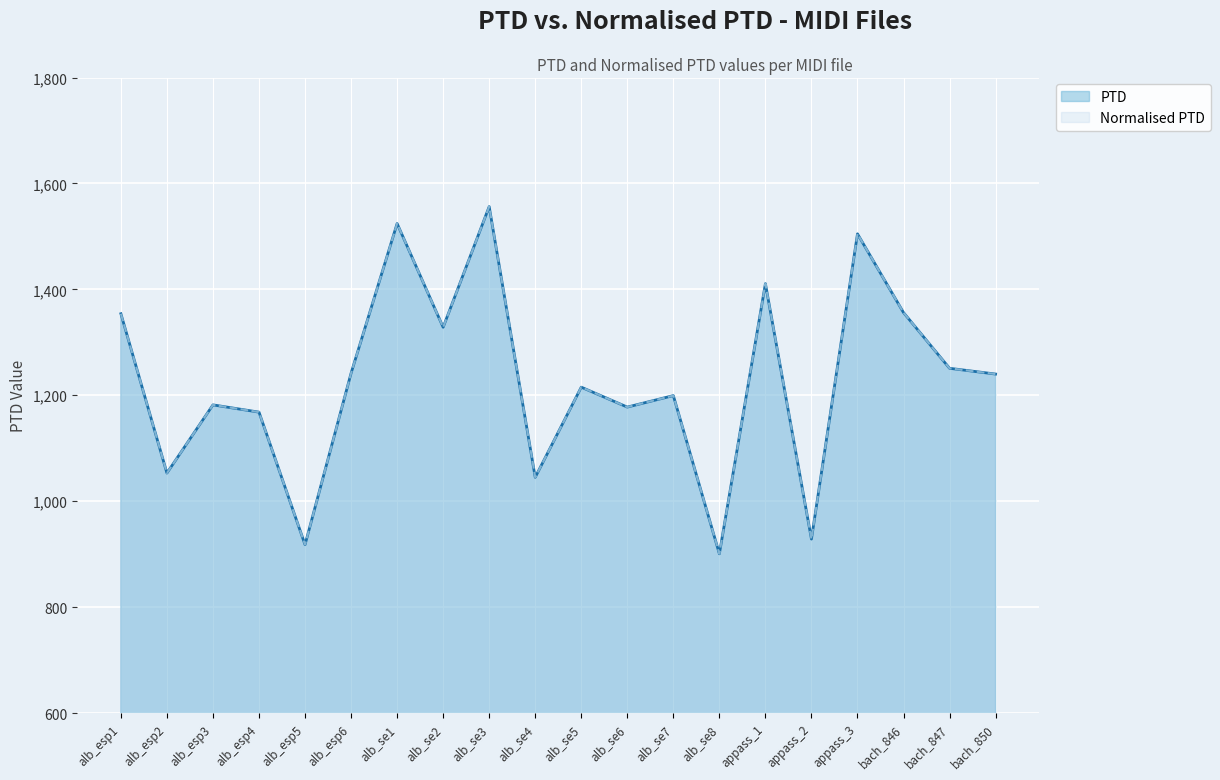

List the series in order of their peak value, lowest first.

PTD, Normalised PTD